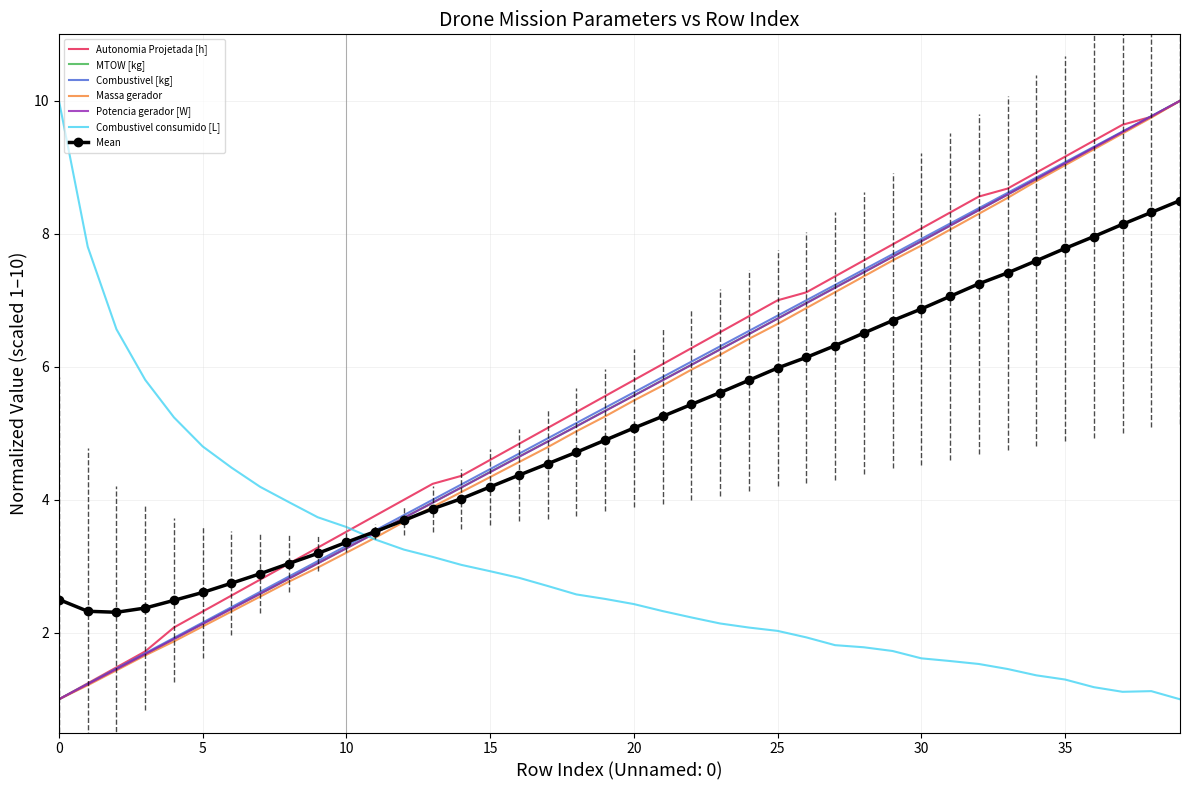

What is the maximum value shown in the chart?

10.0